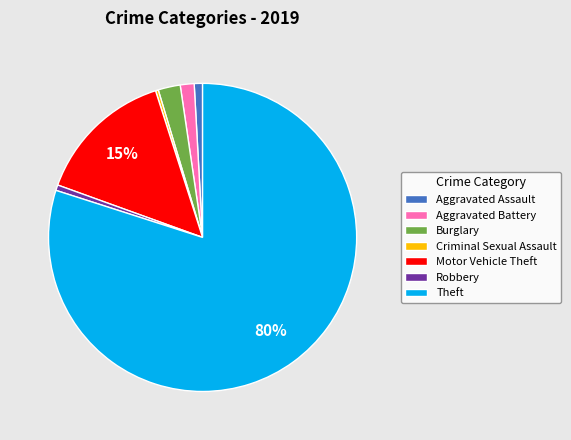

Which slice is the largest?

Theft